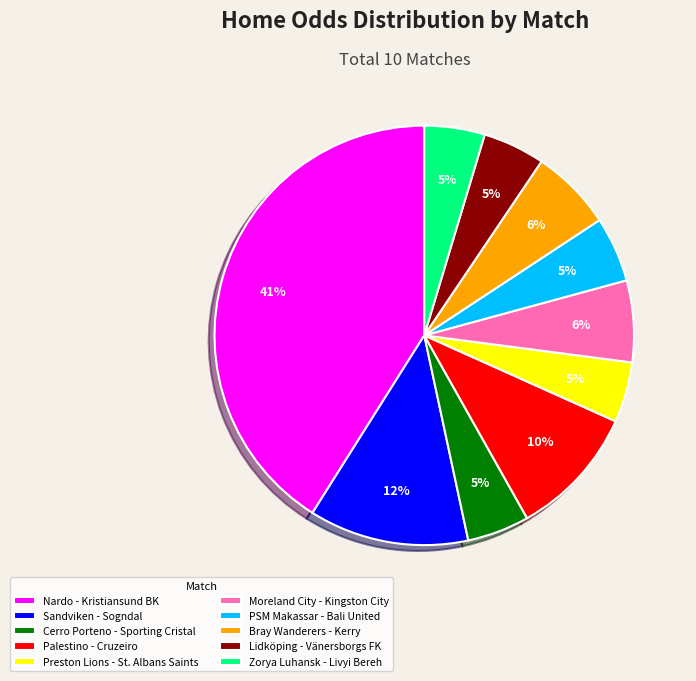

To the nearest percent, what portion does Preston Lions - St. Albans Saints represent?

5%